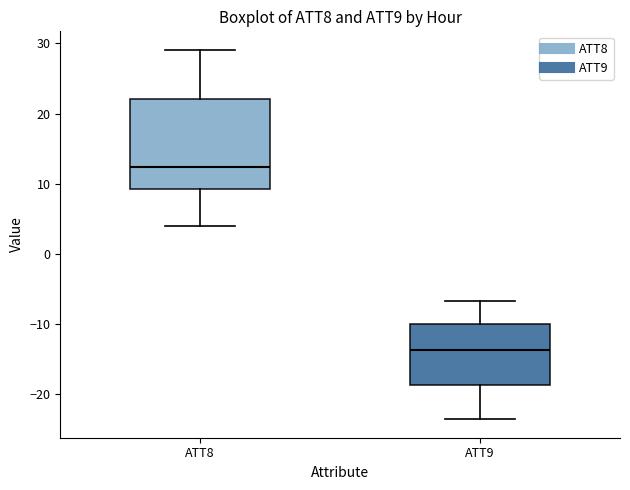

Which box has the highest median line?

ATT8